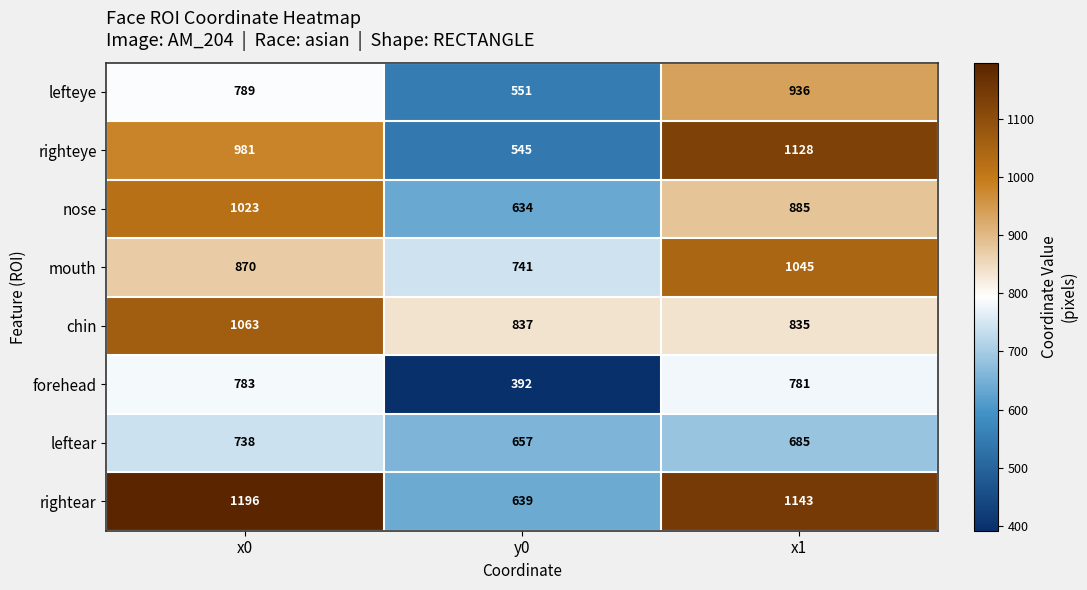

What is the spread (max minus min) of values at x0?

458